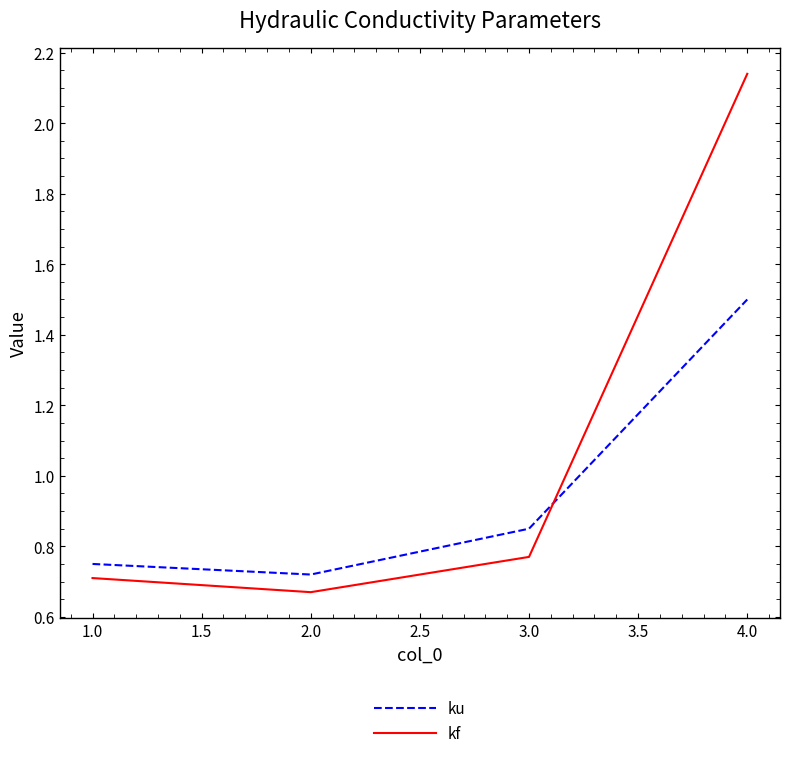

How many interior local valleys does the kf series have?

1